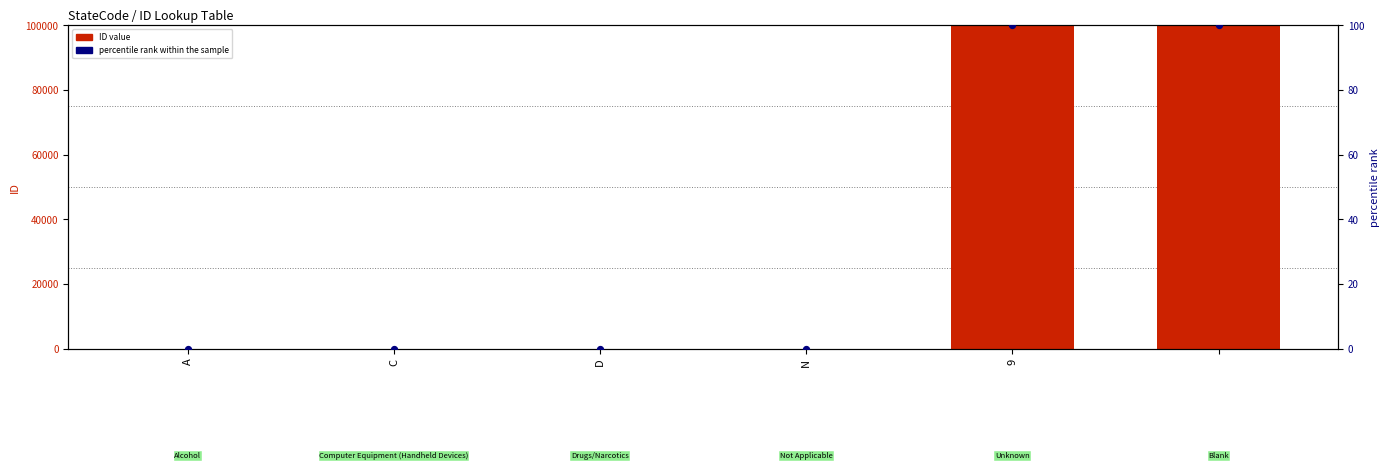

At how many categories does at least one series exceed 26323?

2